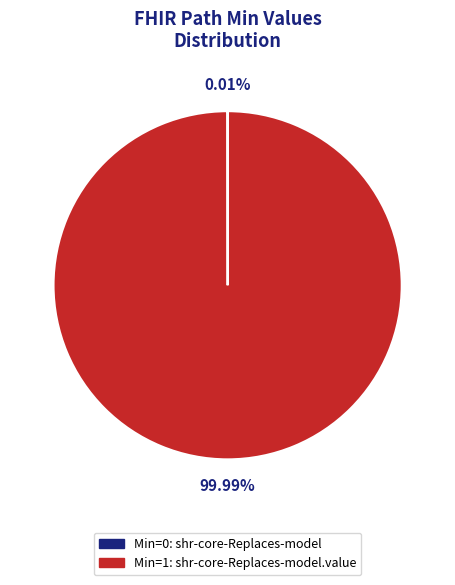

Which slice represents more than half of the pie?

Min=1: shr-core-Replaces-model.value